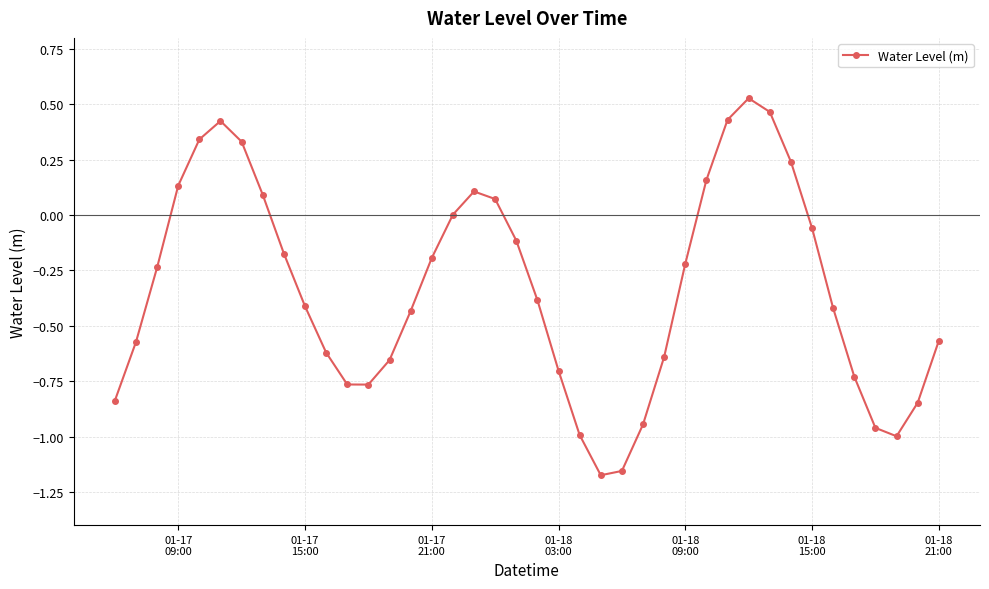

What is the average value?

-0.3